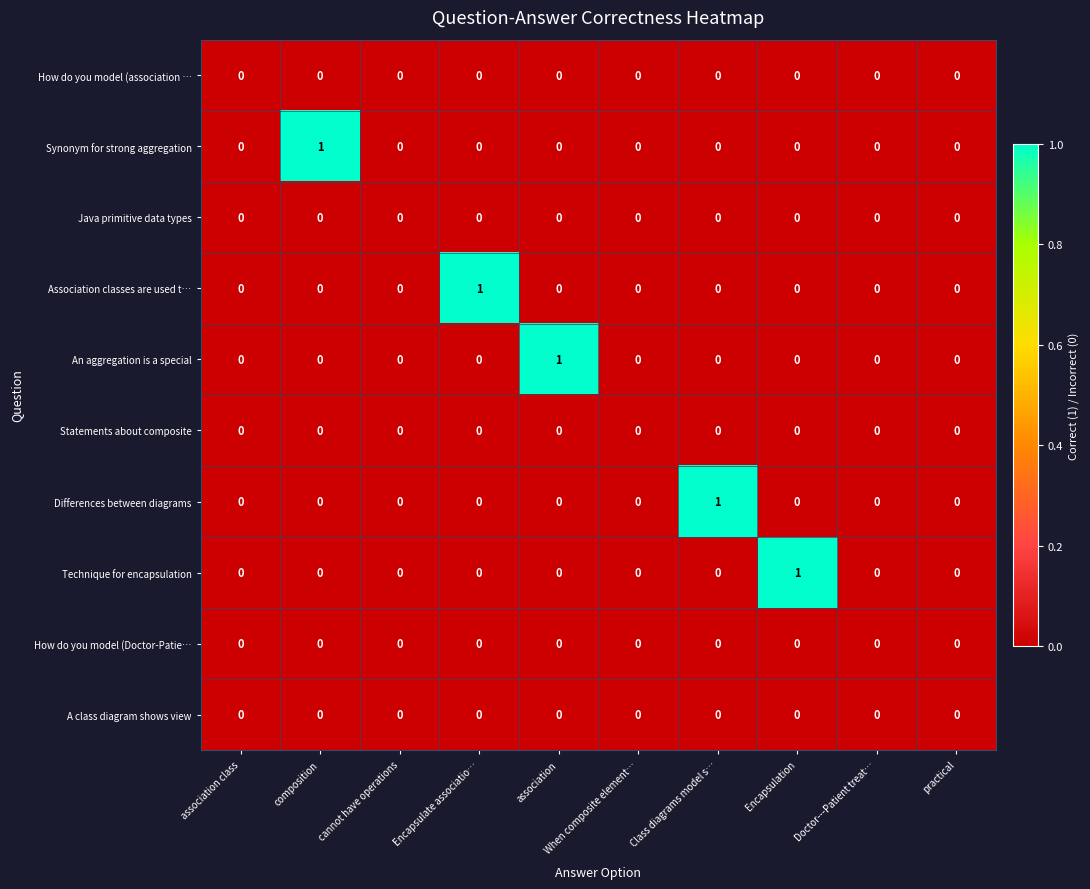

Count the number of categories in the chart.

10